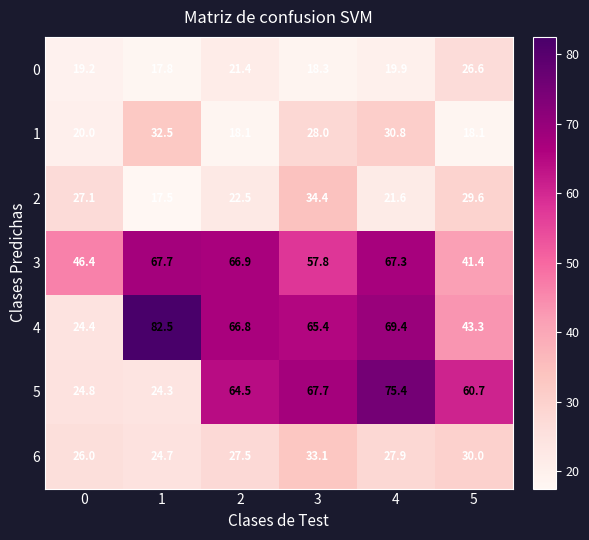

The value of 5 at 0 is 24.8. True or false?

True